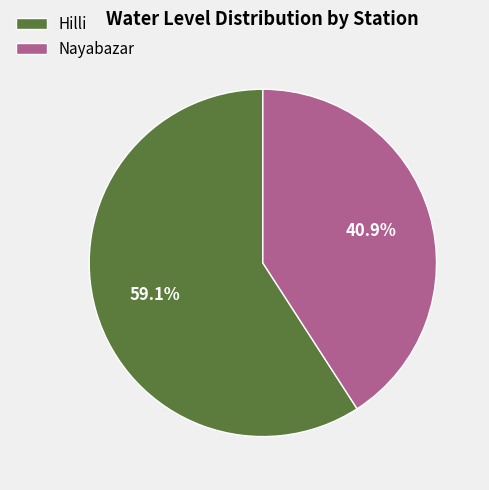

What percentage do Nayabazar and Hilli together represent?

100.0%